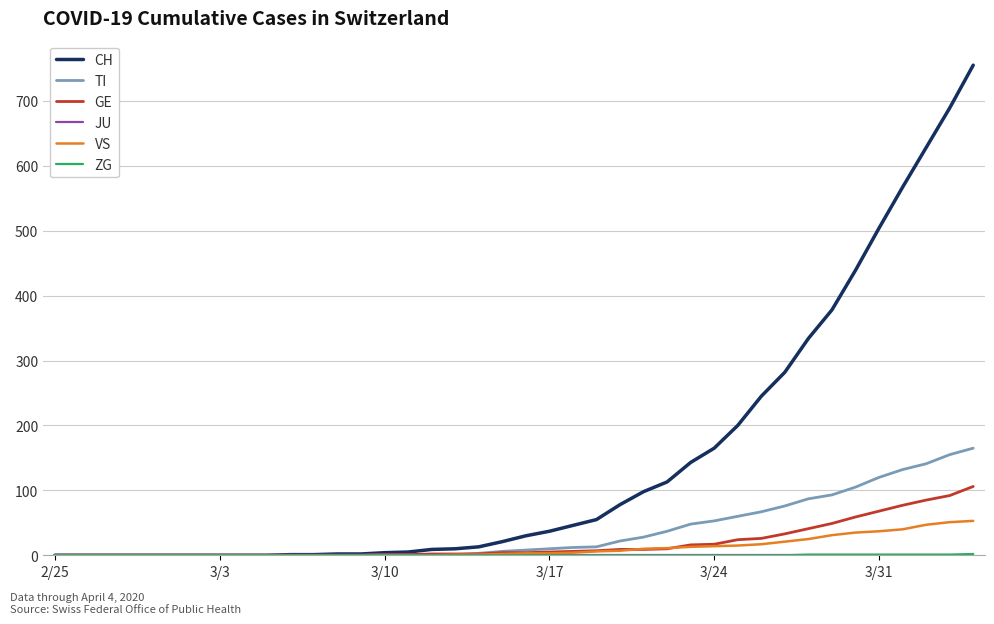

What is the difference between the maximum and minimum values in the TI series?

165